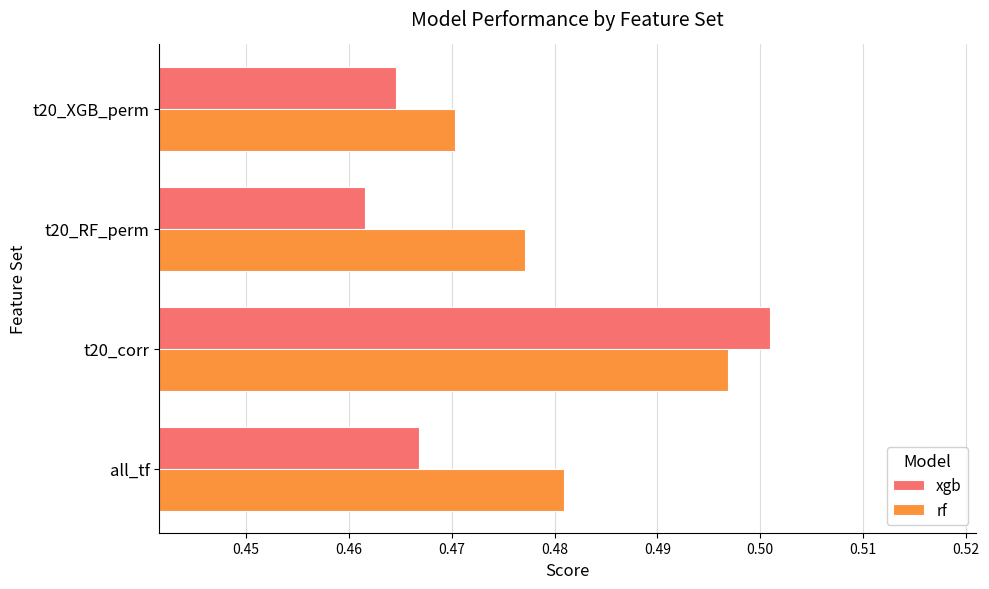

The xgb series shows 0.2 at all_tf. True or false?

False